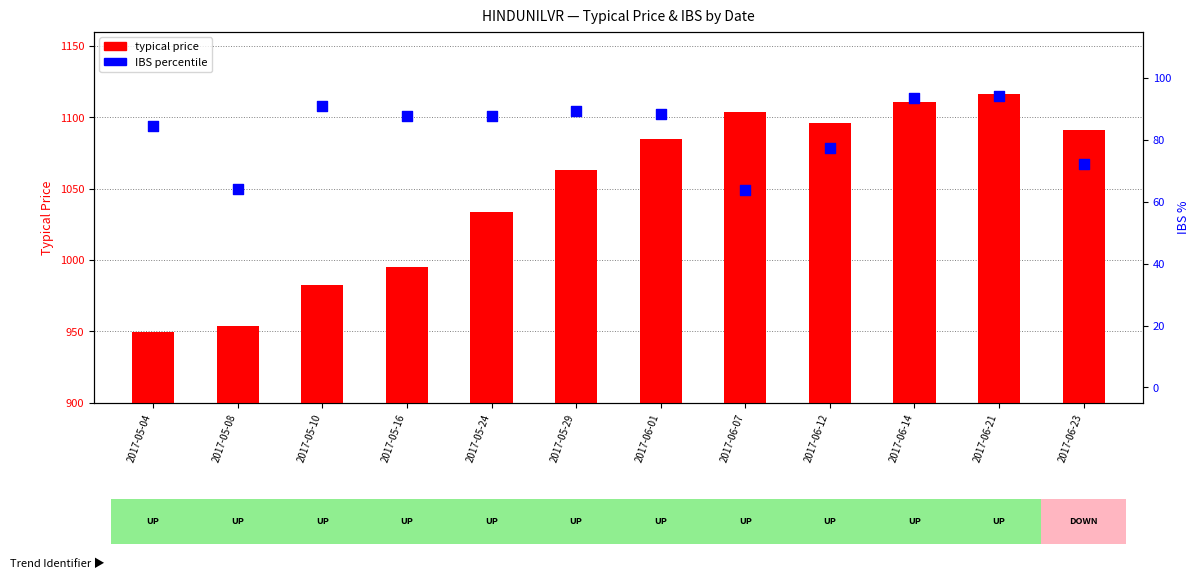

At which category is the sum across all series the highest?

2017-06-21